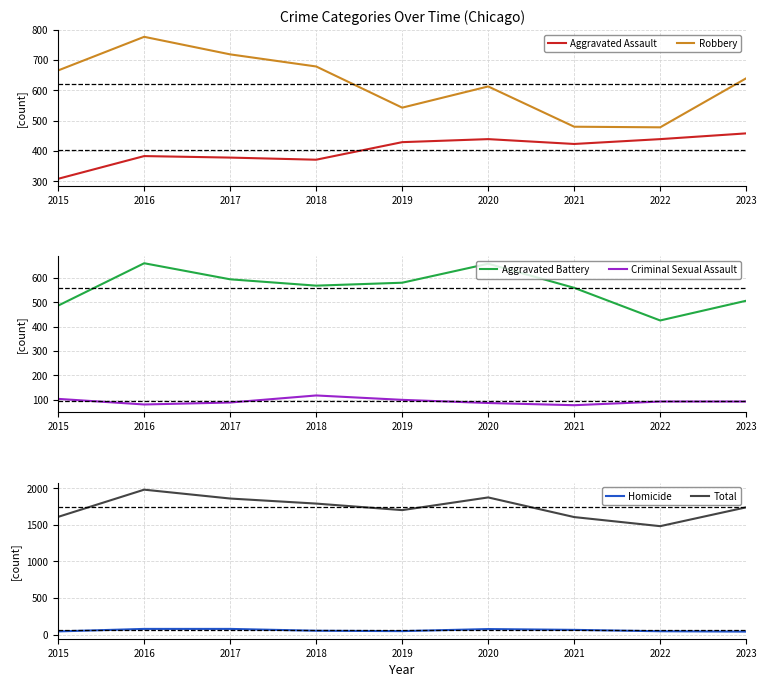

True or false: Aggravated Assault and Homicide intersect in this chart.

False